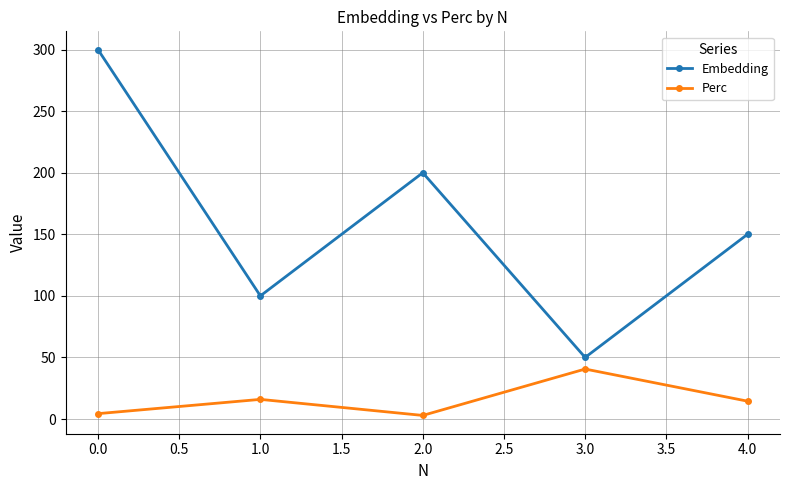

At which category is the sum across all series the highest?

0.0